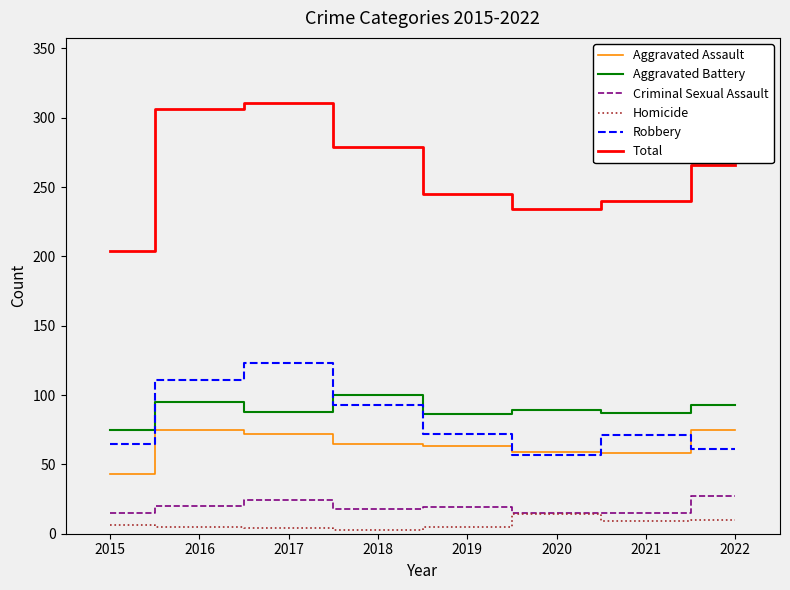

The value of Total at 2015 is 204. True or false?

True